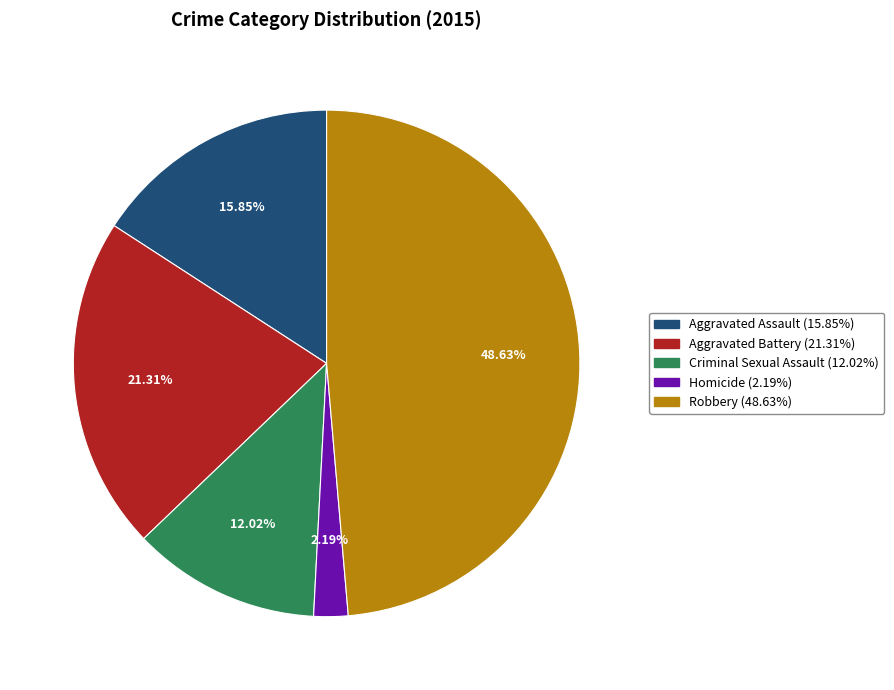

Is it true that Aggravated Battery is 21% of the pie?

True